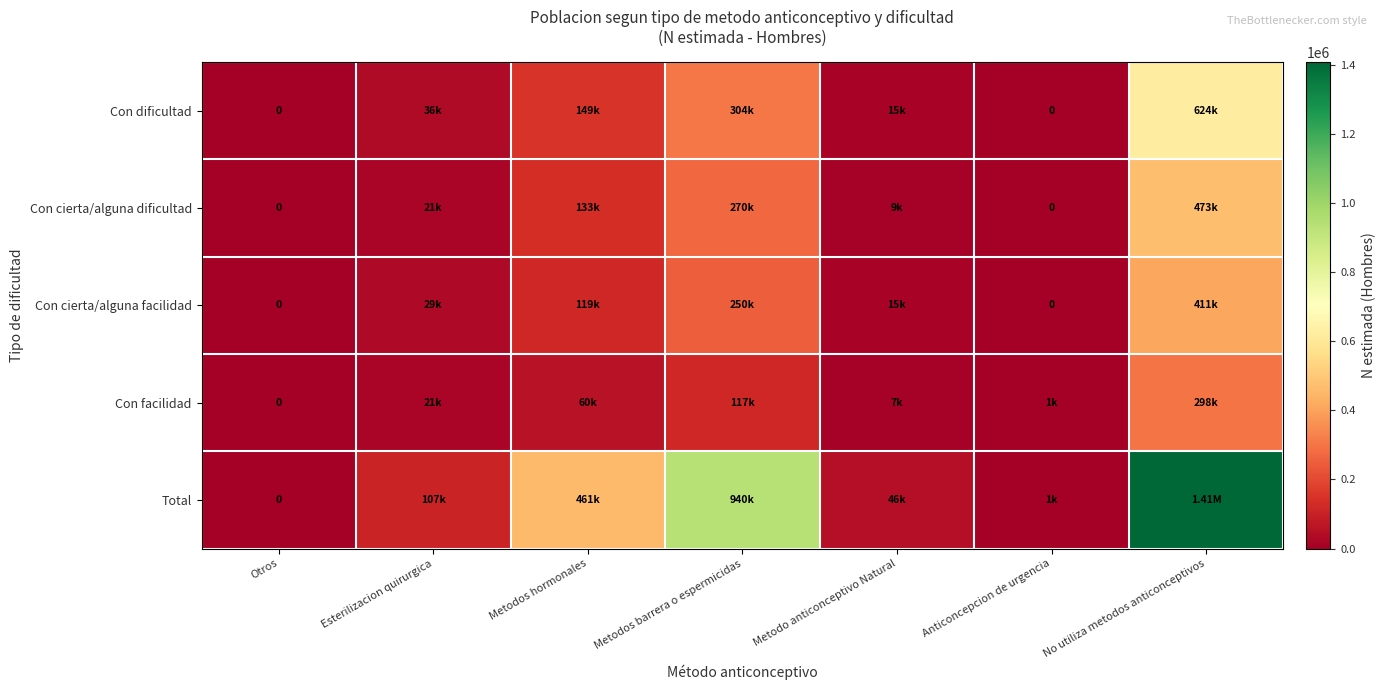

Rank the series by their maximum value, from lowest to highest.

Con facilidad, Con cierta/alguna facilidad, Con cierta/alguna dificultad, Con dificultad, Total